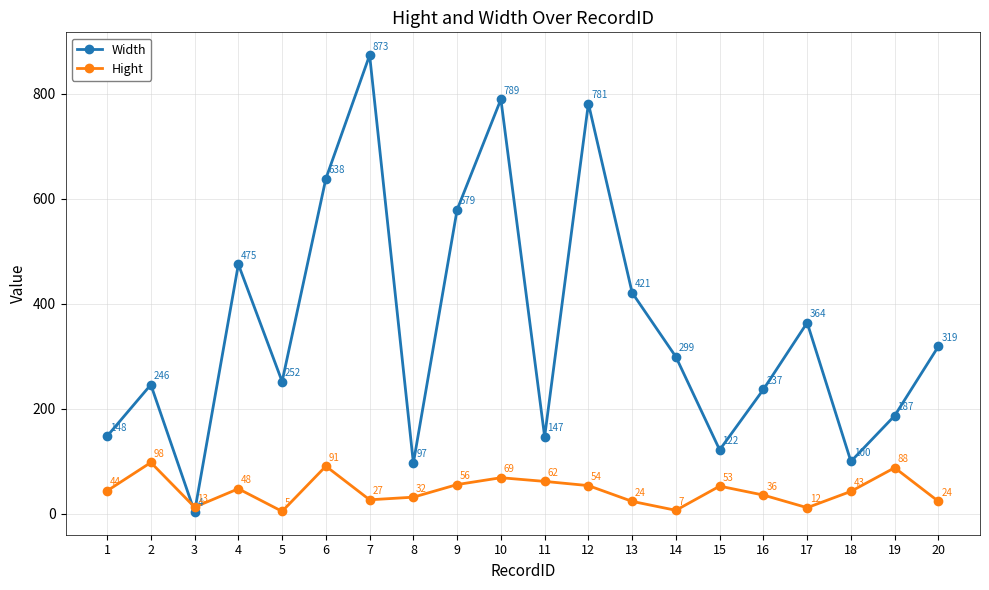

What is the maximum value shown in the chart?

873